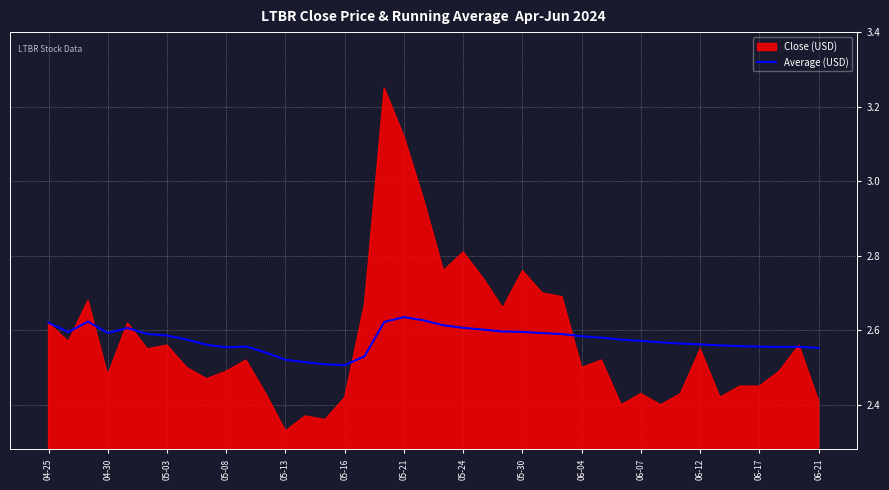

Where is the data nearest to the value 2?

05-16